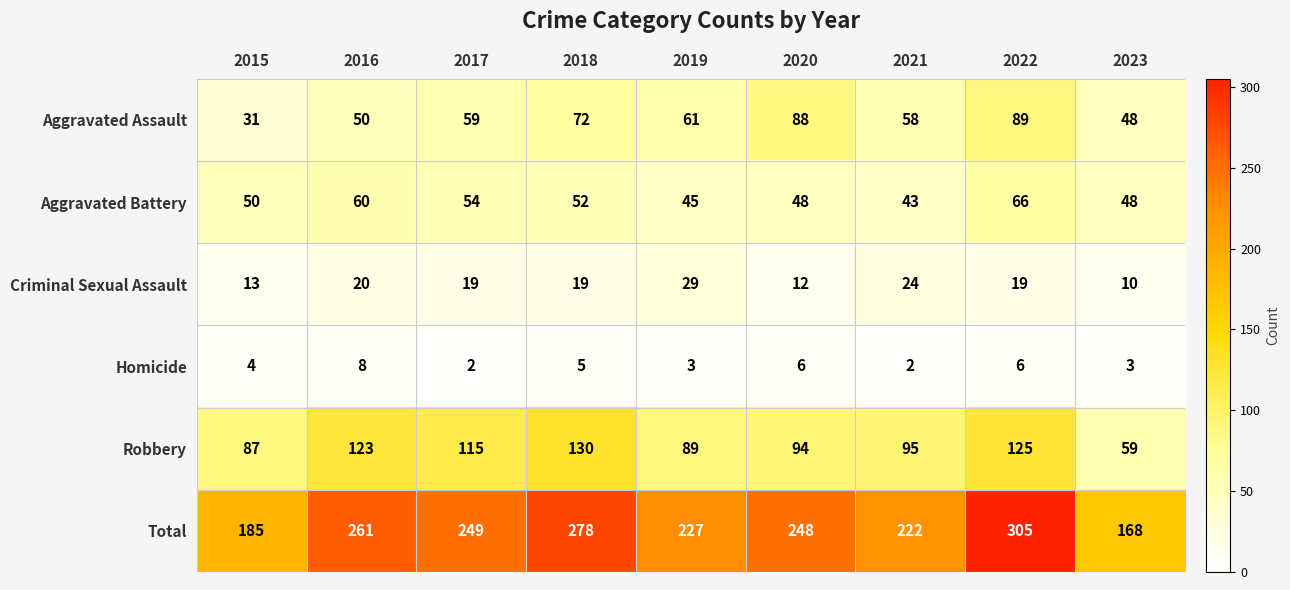

True or false: Aggravated Assault has a value of 18 at 2020.

False